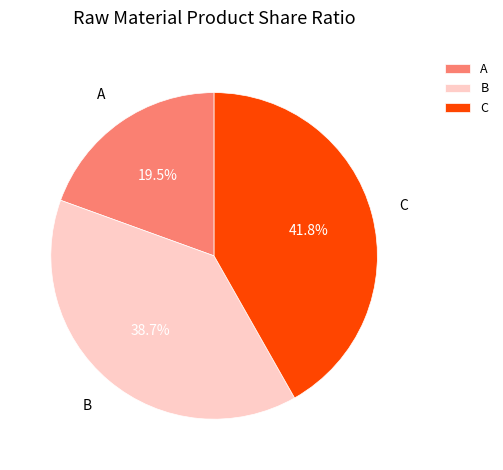

Rank the categories by value from lowest to highest.

A, B, C